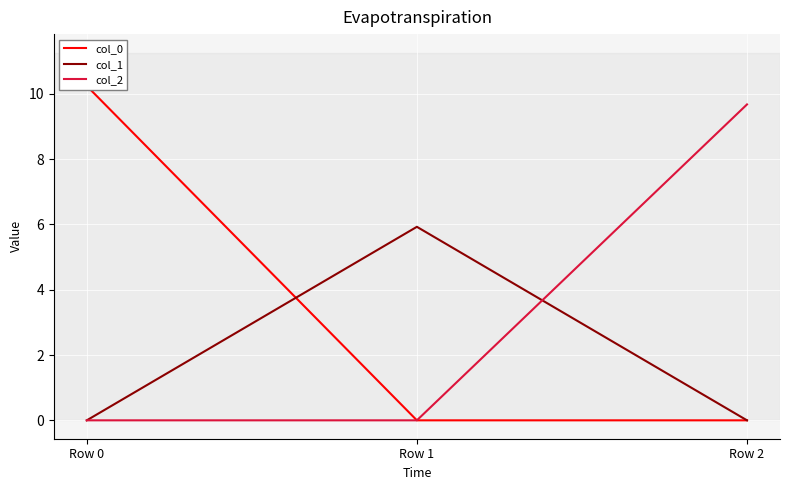

What is the total value across all series at Row 2?

9.7